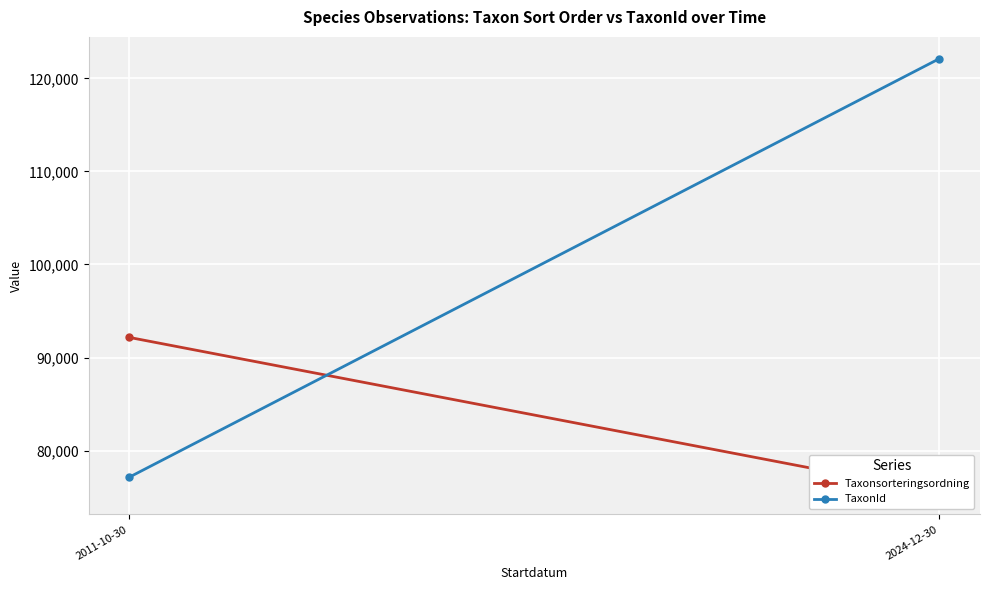

True or false: Taxonsorteringsordning has a value of 75467.6 at 2024-12-30.

True